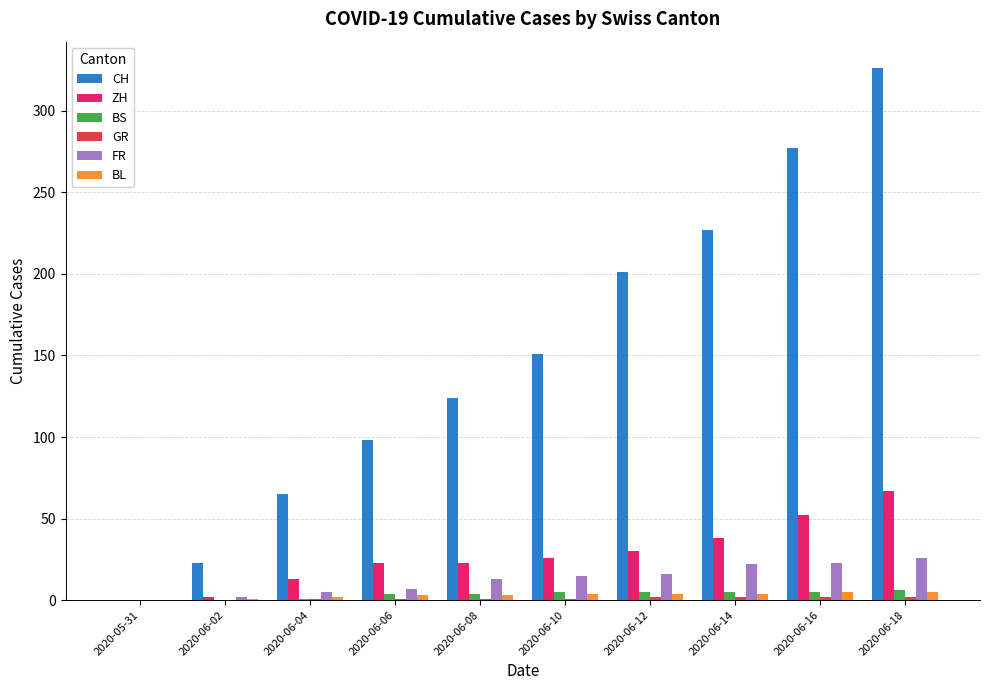

How many data points does each series have?

10